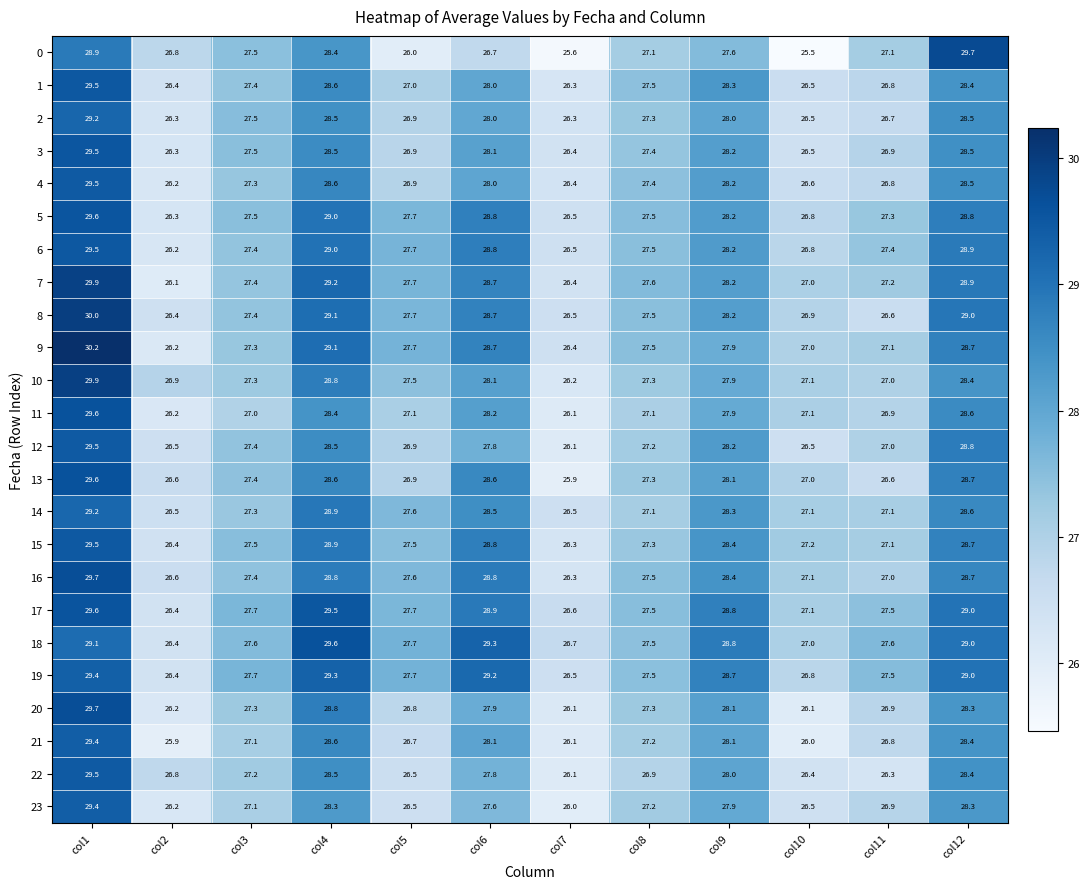

What is the difference between the highest and lowest values at col3?

0.7